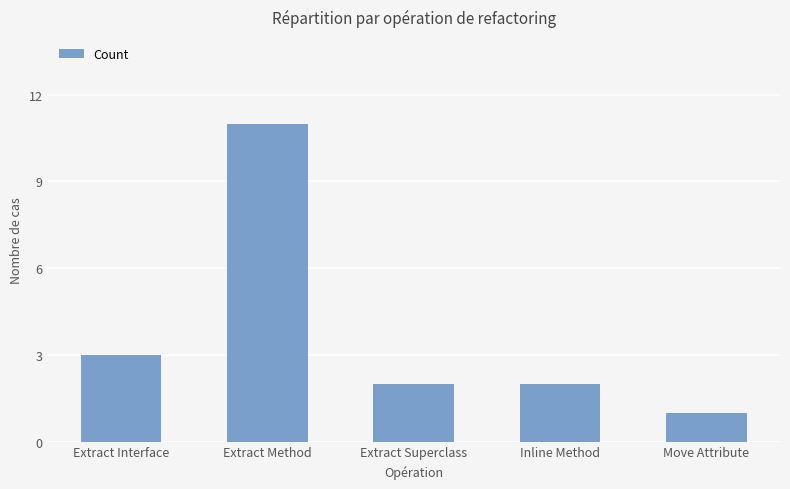

The value at Extract Interface is 3. True or false?

True